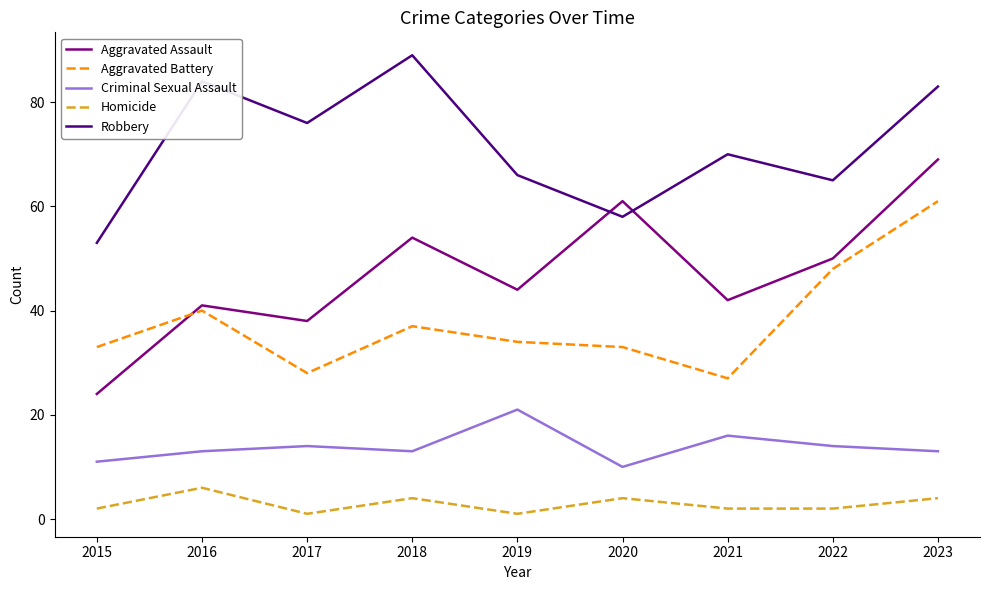

Rank the series at 2017 from lowest to highest value.

Homicide, Criminal Sexual Assault, Aggravated Battery, Aggravated Assault, Robbery